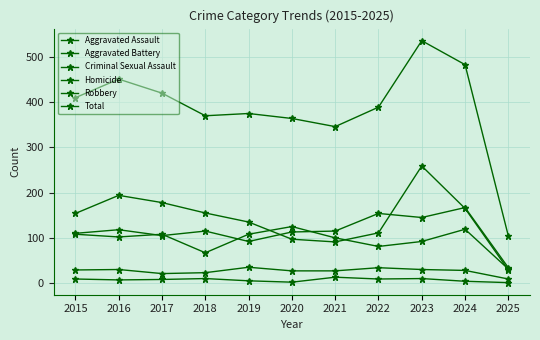

True or false: Total has a value of 410 at 2015.

True